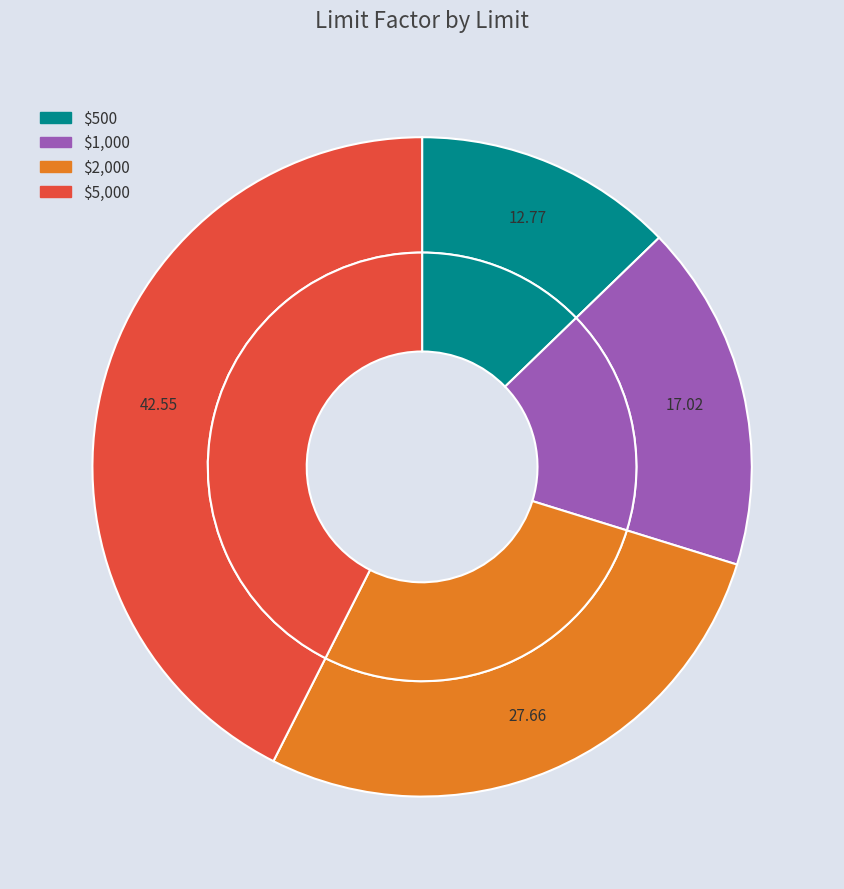

Count the number of slices in the pie.

4